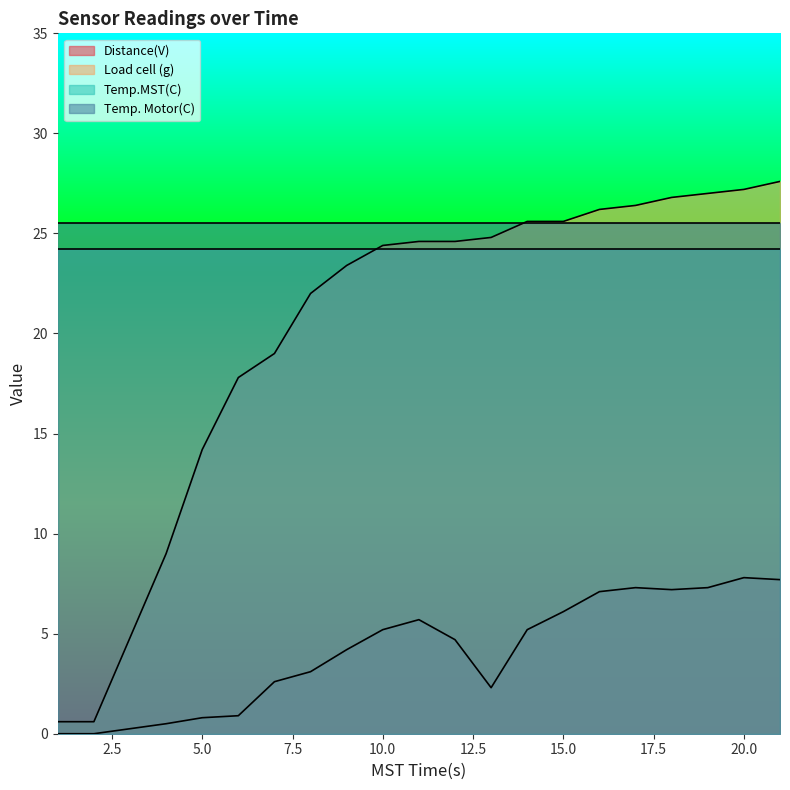

Where is the first local maximum for Distance(V)?

11